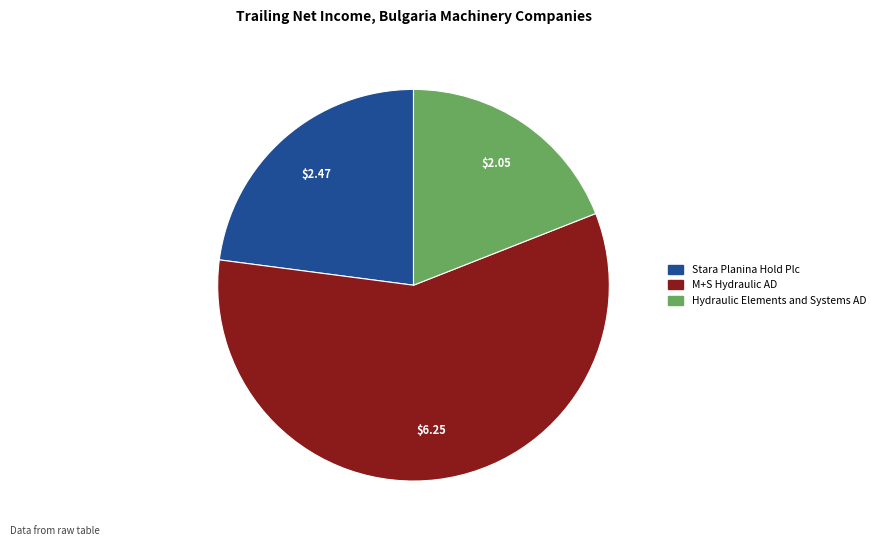

What is the largest slice in the pie chart?

M+S Hydraulic AD